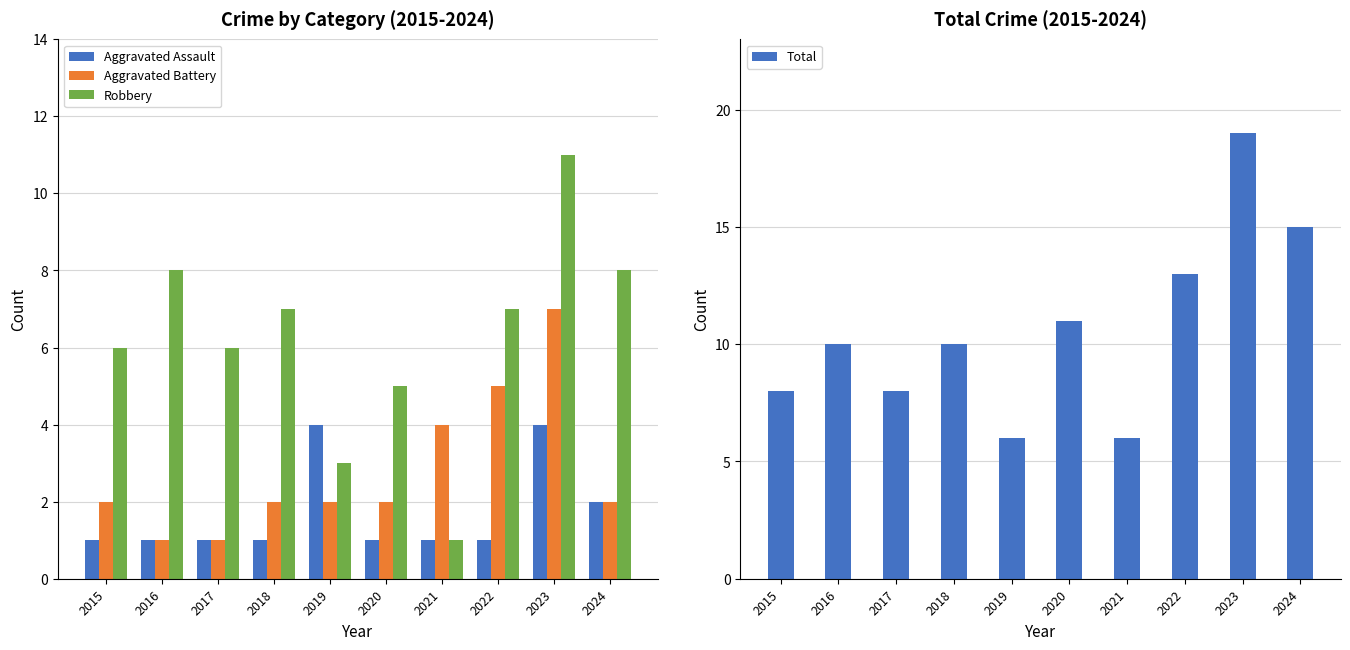

What is the value of the Robbery bar at the 9th from the left?

11